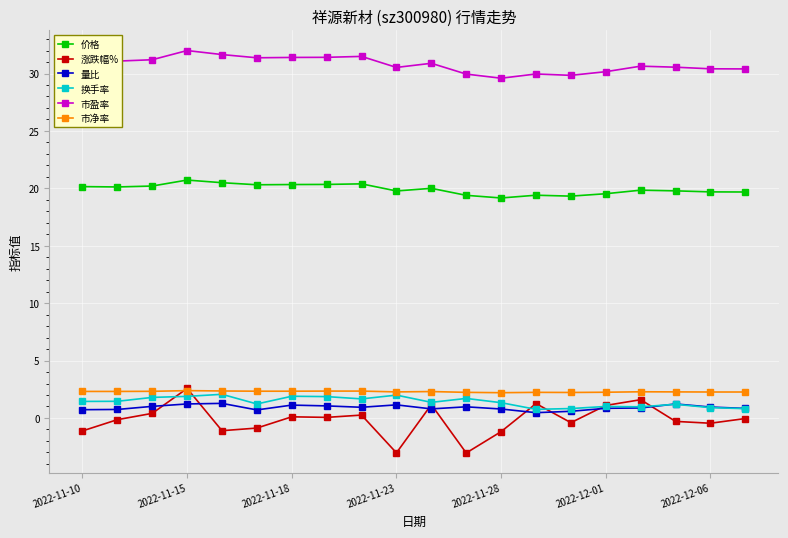

True or false: 量比 and 价格 intersect in this chart.

False